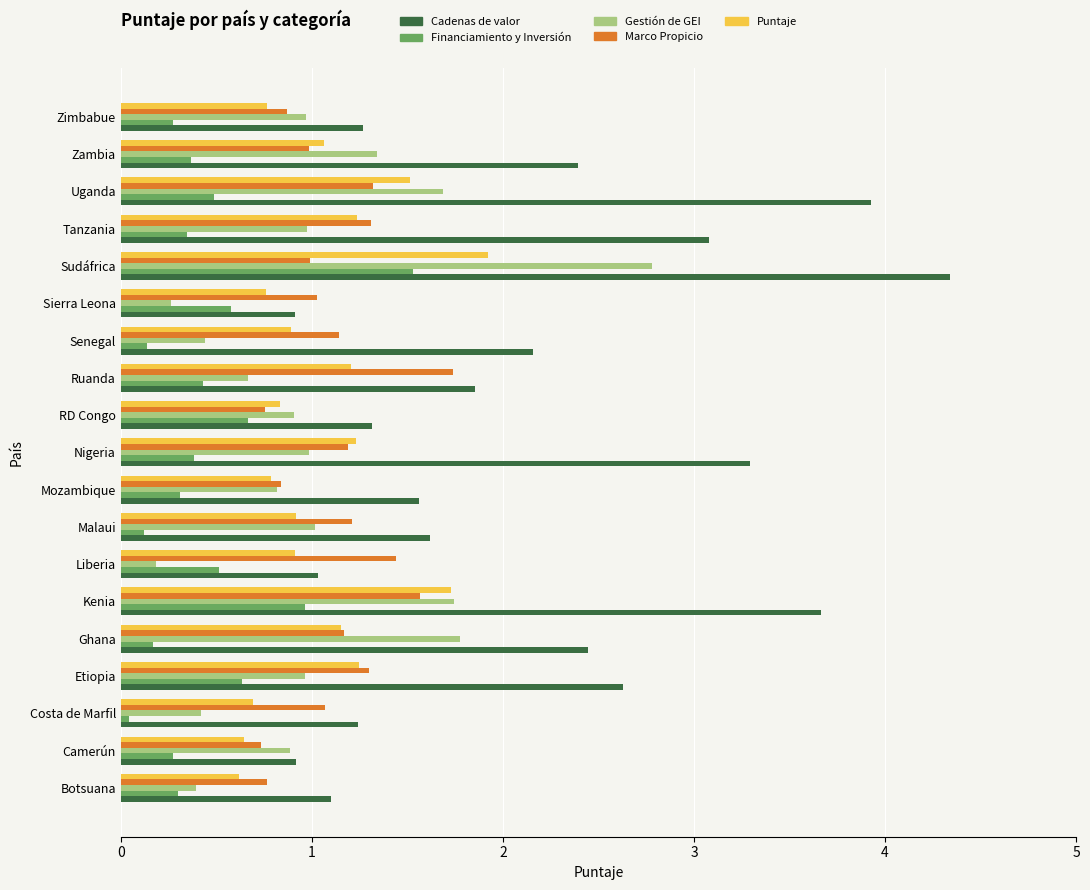

What are all the series names shown in the legend?

Cadenas de valor, Financiamiento y Inversión, Gestión de GEI, Marco Propicio, Puntaje